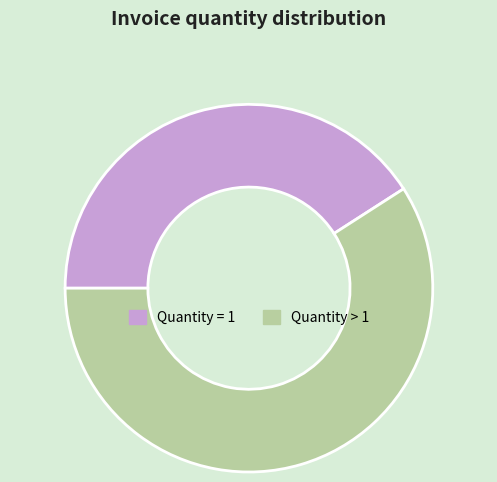

What is the largest slice in the pie chart?

Quantity > 1